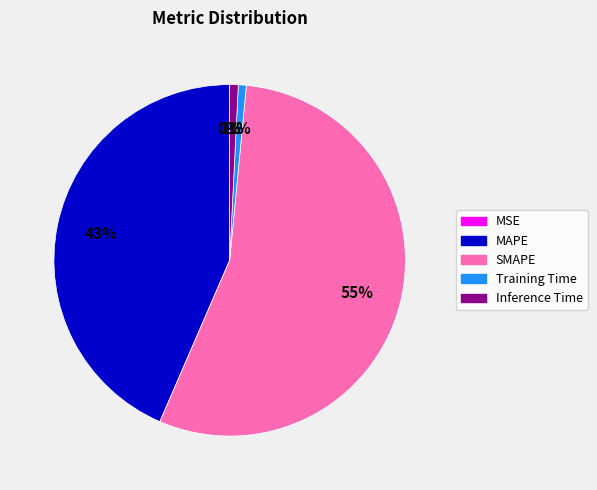

Is Inference Time the majority of the pie?

No